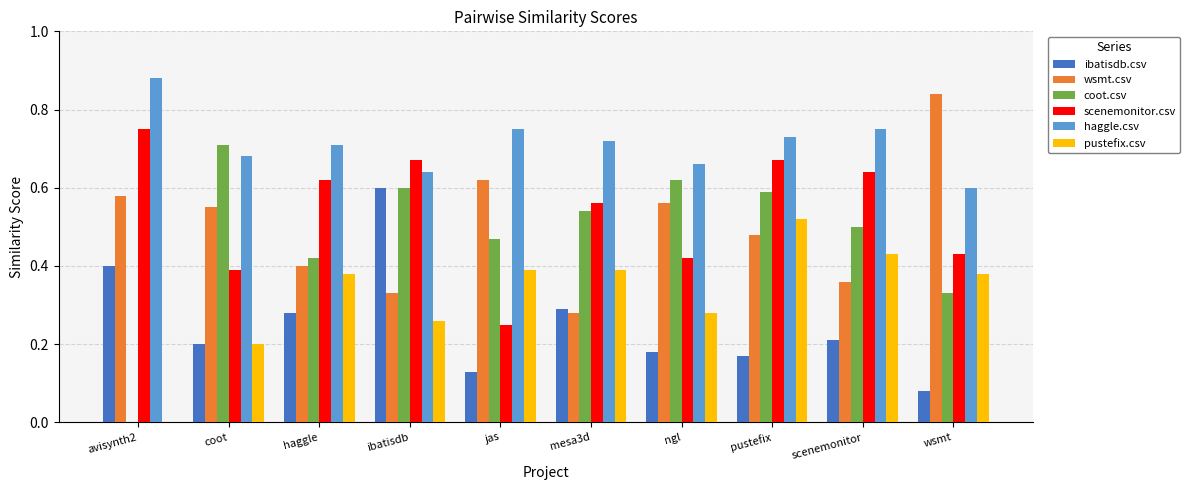

At which label is wsmt.csv closest to 0?

mesa3d